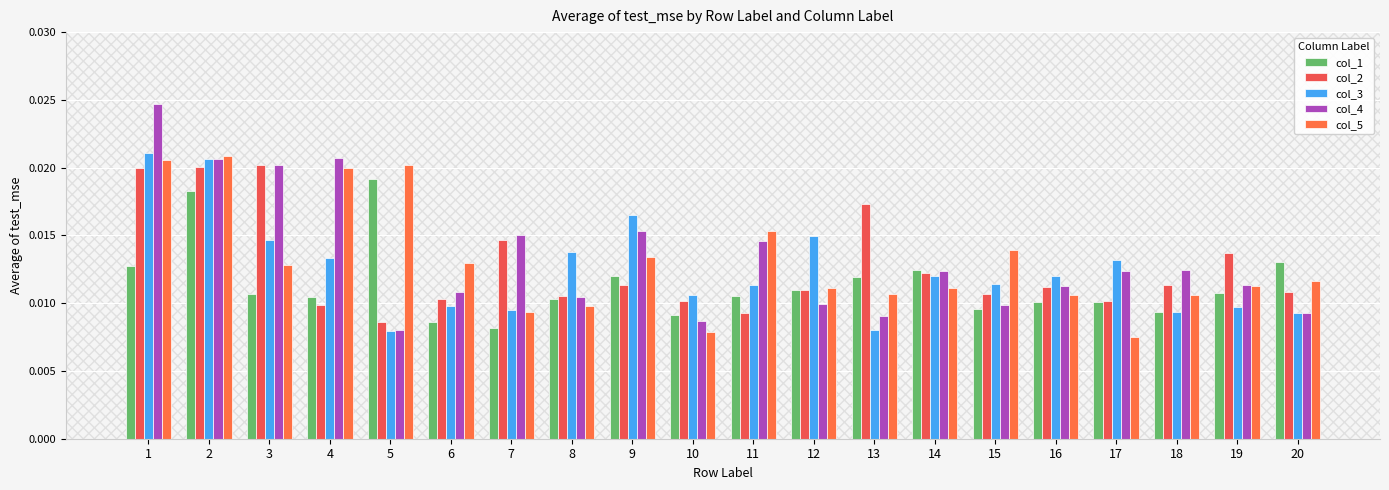

The col_5 series shows 0.0 at 16. True or false?

True